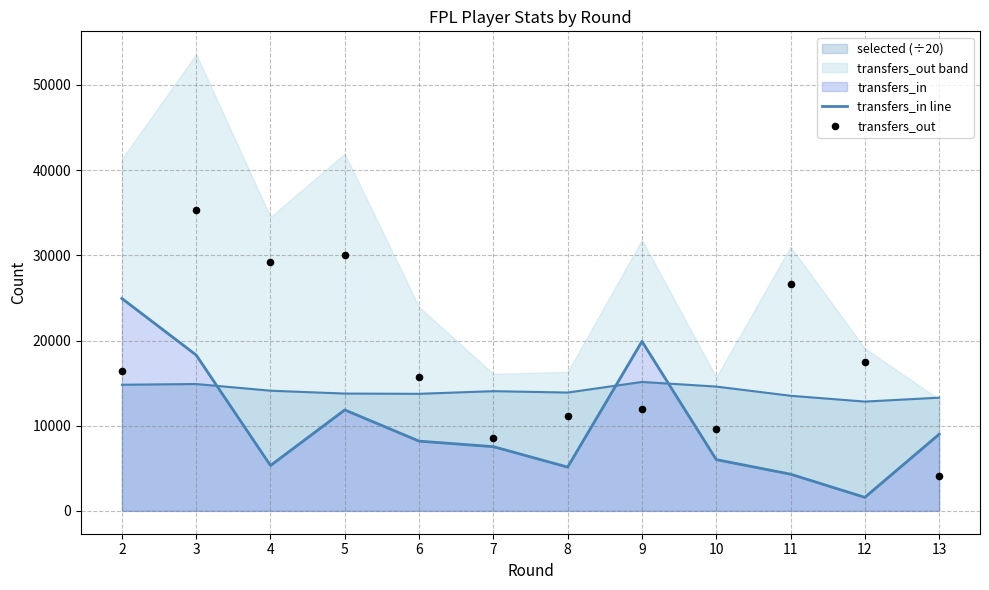

What is the total value across all series at 4?

34500